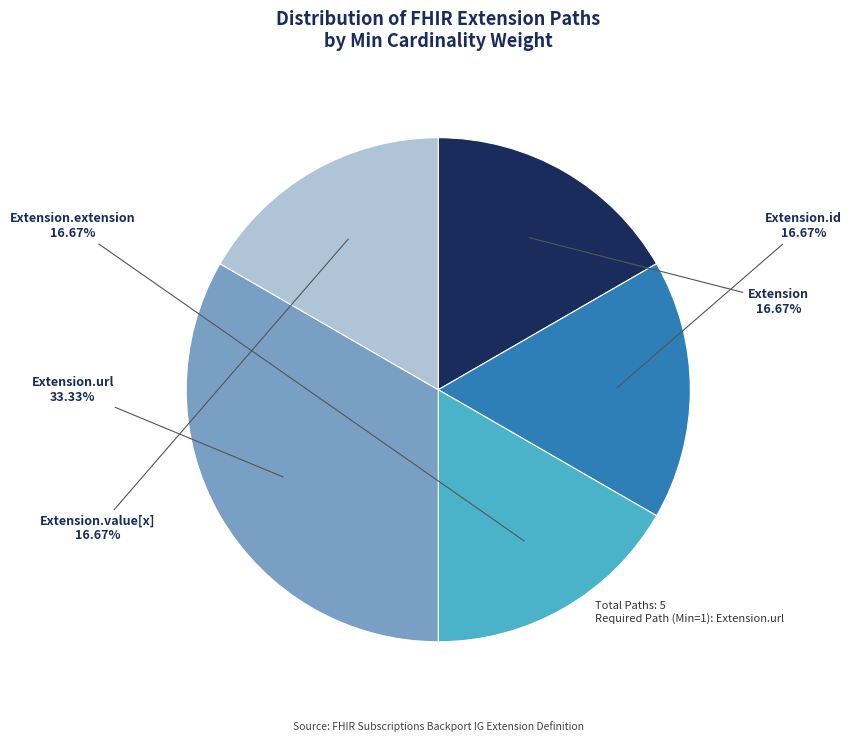

The Extension.value[x] slice represents 1% of the pie. True or false?

False